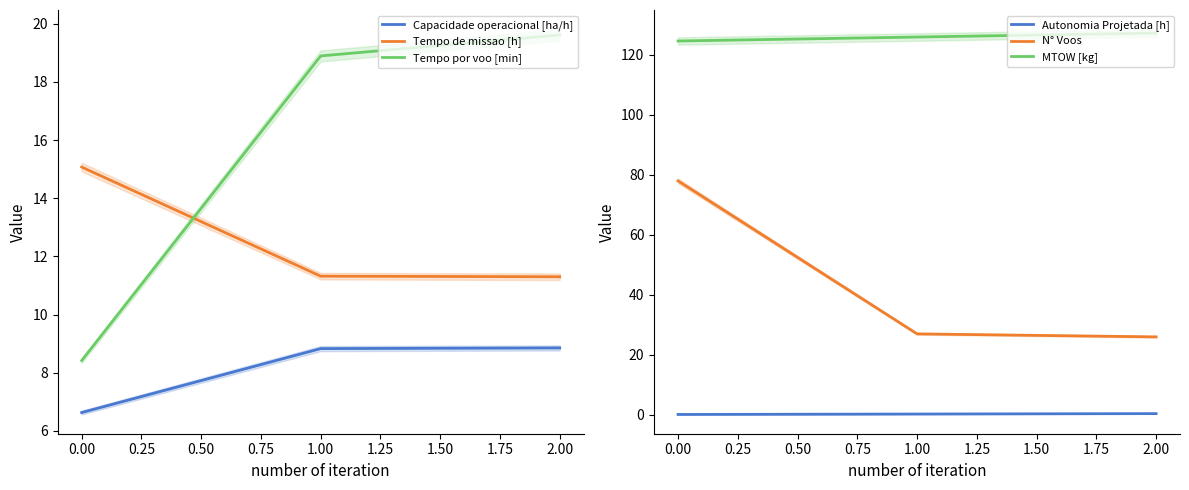

Reading left to right, list all the values displayed in this chart.

Capacidade operacional [ha/h]: 6.6	8.8	8.9
Tempo de missao [h]: 15.1	11.3	11.3
Tempo por voo [min]: 8.4	18.9	19.6
Autonomia Projetada [h]: 0.1	0.3	0.4
N° Voos: 78.0	27.0	26.0
MTOW [kg]: 124.6	126.0	127.3